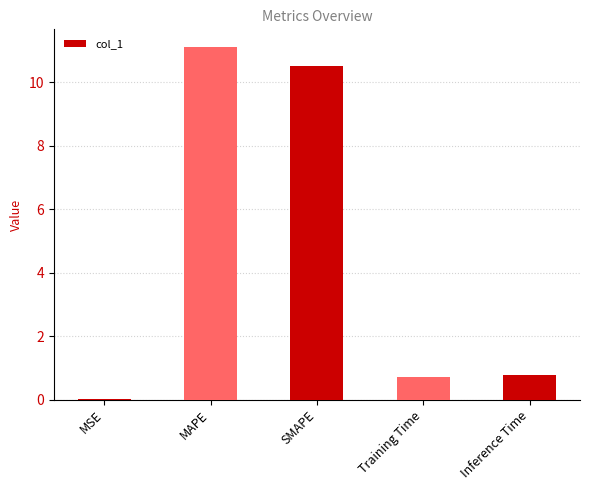

Which category has the highest value across all series?

MAPE